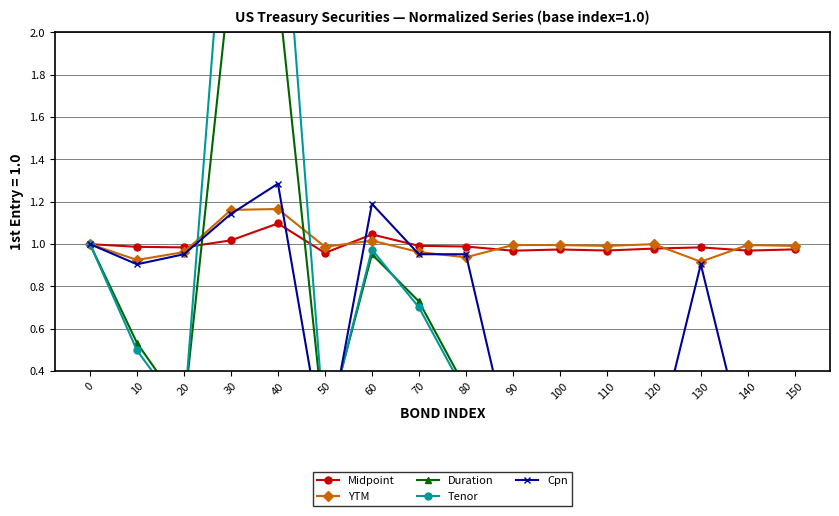

What is the sum of all Cpn values?

9.3